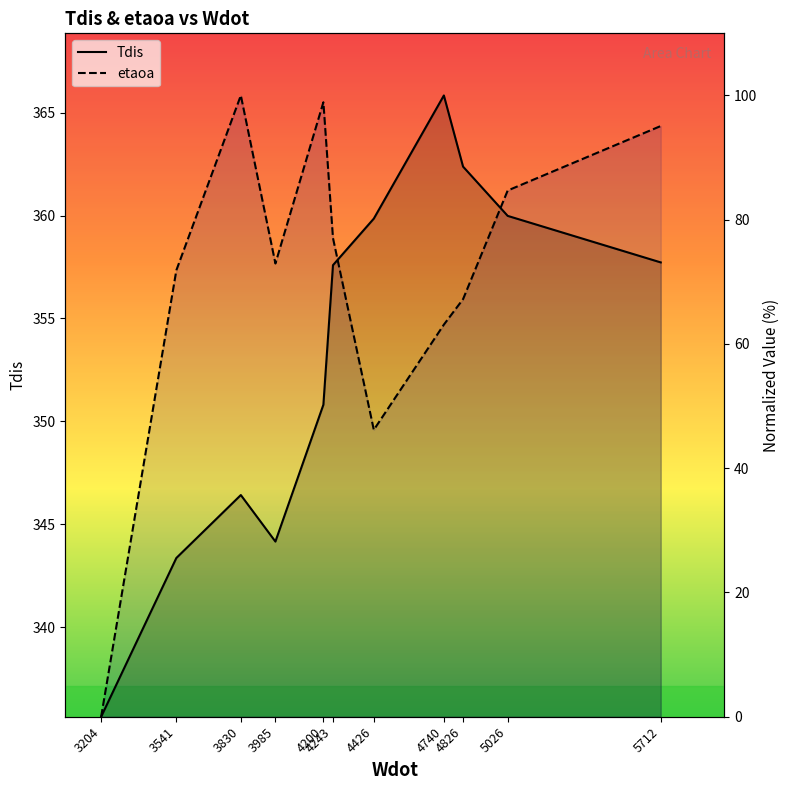

Reading left to right, what are all the values shown in this chart?

Tdis: 3204=0.0	3541=25.6	3830=35.7	3985=28.2	4200=50.2	4243=72.7	4426=80.2	4740=100.0	4826=88.5	5026=80.6	5712=73.1
etaoa: 3204=0.0	3541=71.9	3830=100.0	3985=73.0	4200=98.9	4243=77.0	4426=46.2	4740=63.1	4826=67.2	5026=84.7	5712=95.1